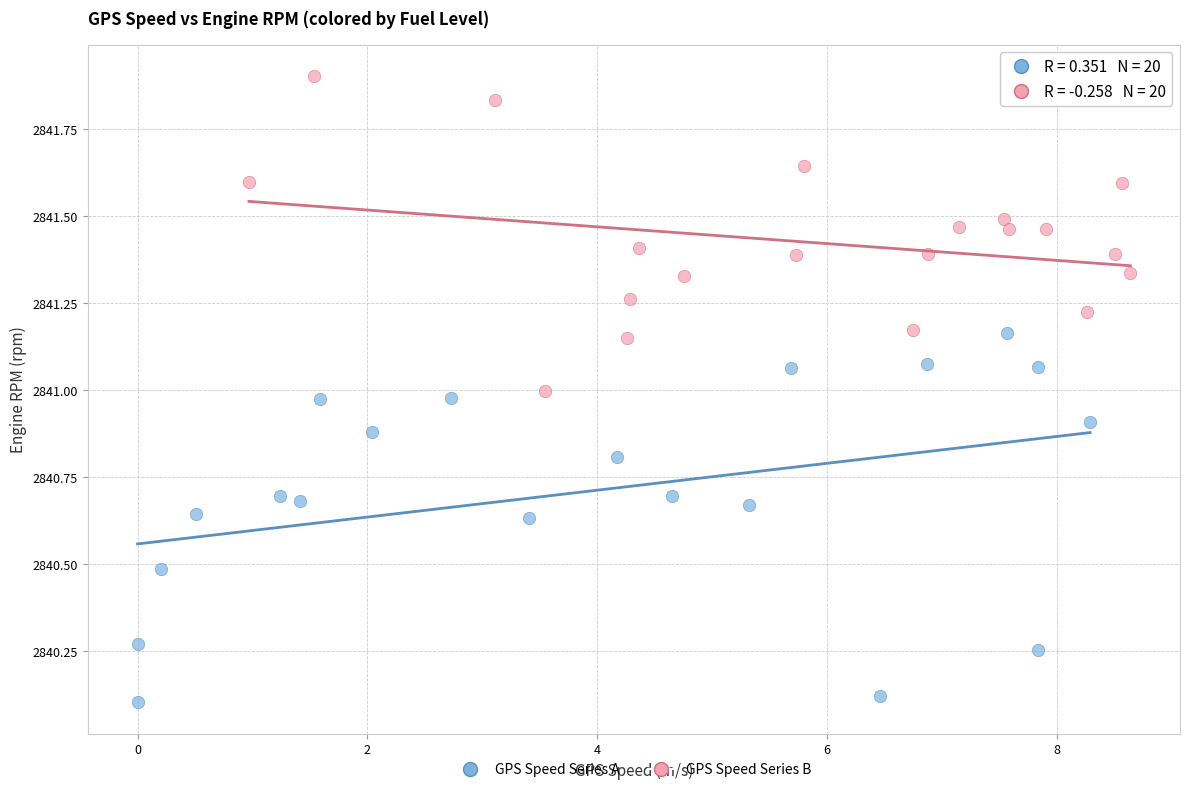

Which series reaches the maximum Y coordinate?

GPS Speed Series B